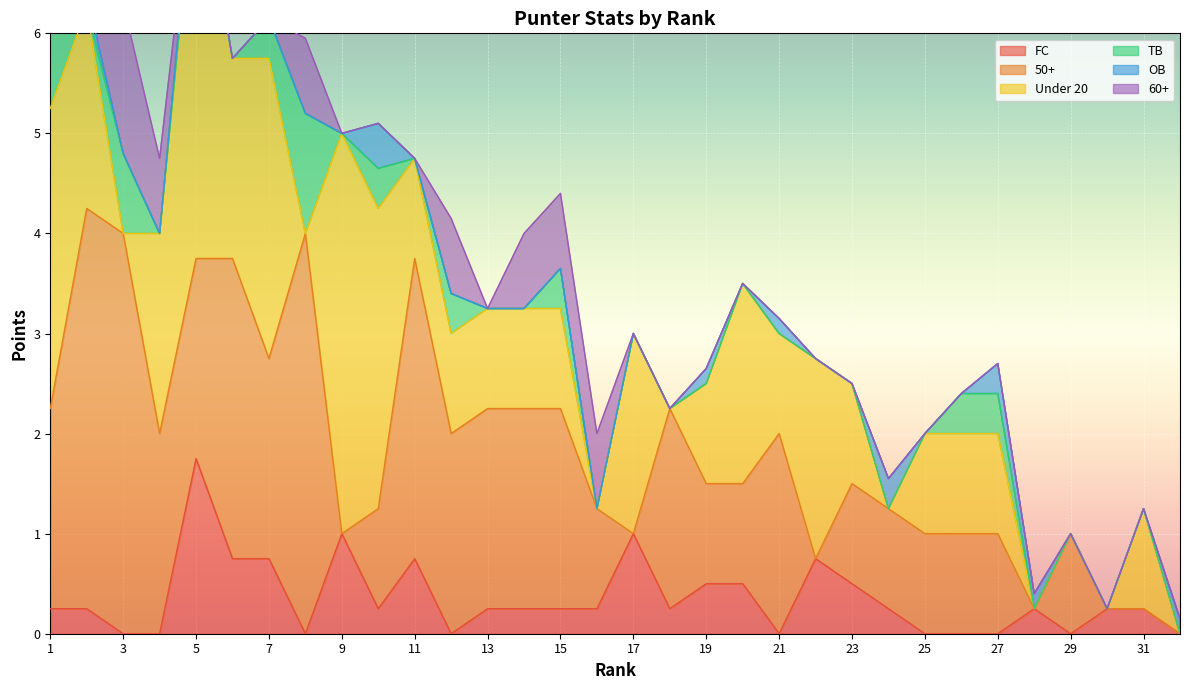

What is the value of the Under 20 point at the 7th from the left?

3.0